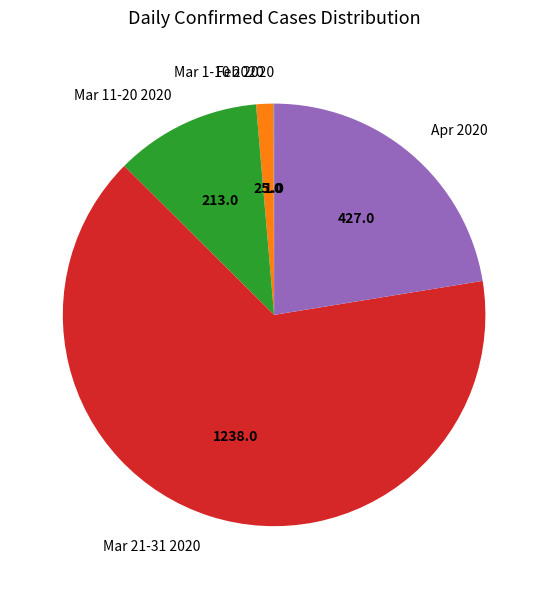

True or false: Mar 11-20 2020 accounts for 11% of the total.

True